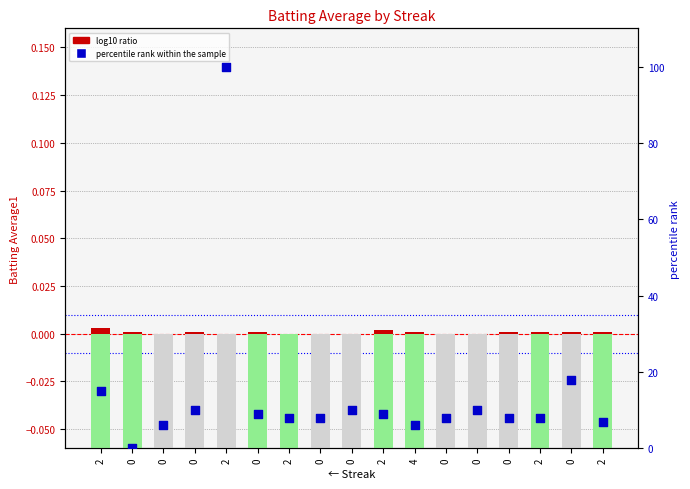

At how many categories does at least one series exceed 46?

1